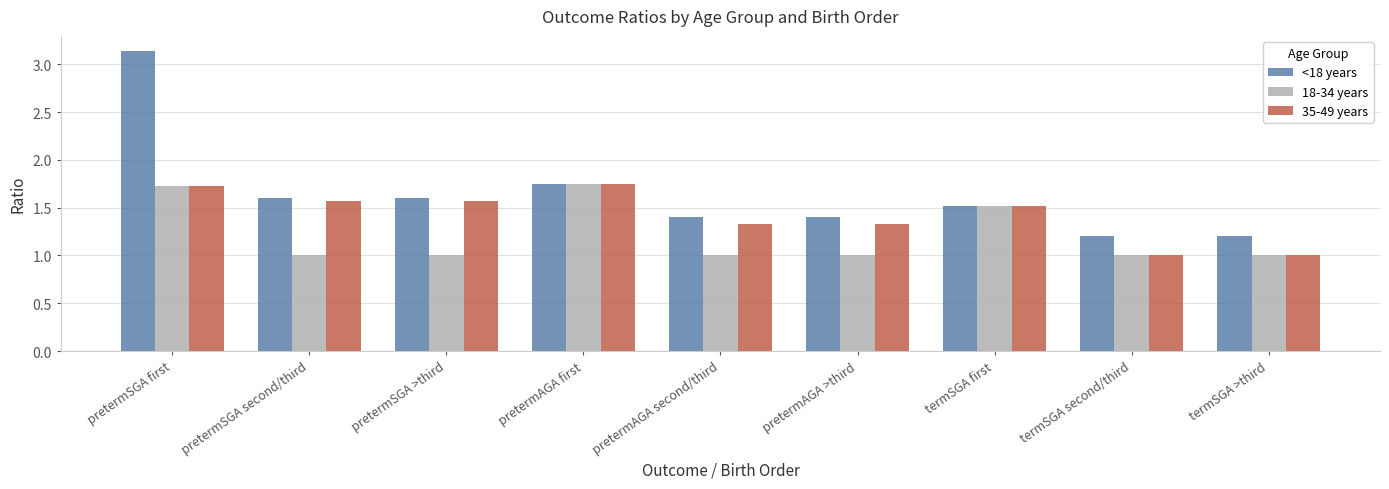

At which label is <18 years closest to 2?

pretermAGA first